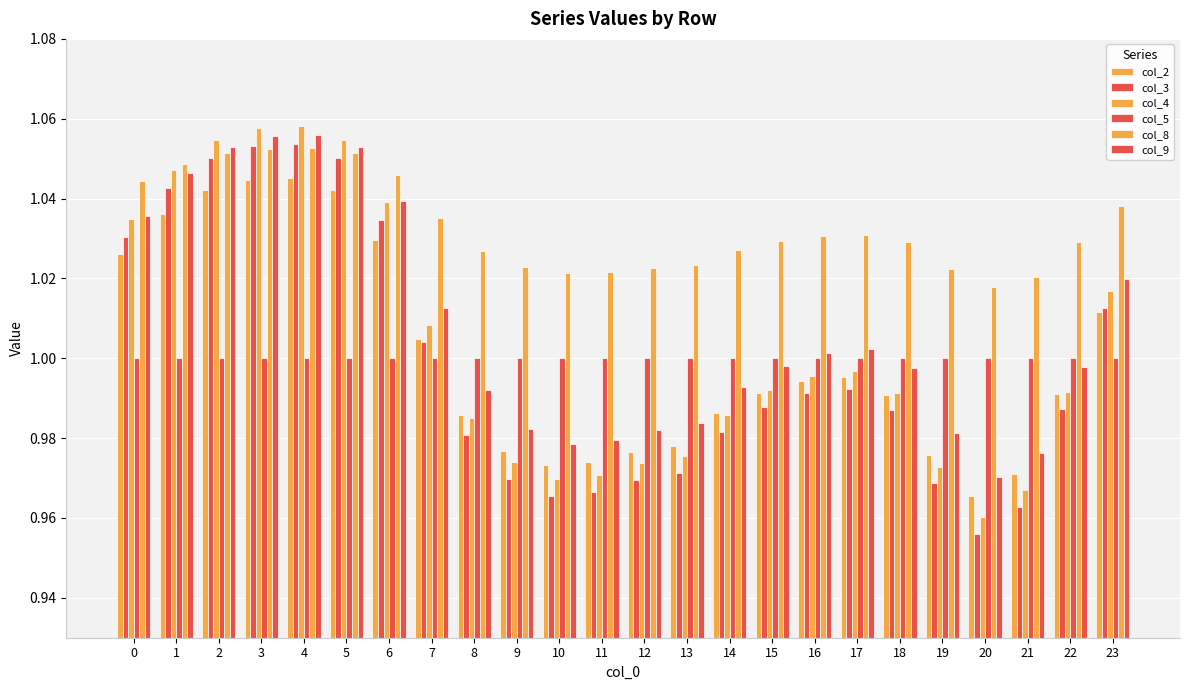

Reading left to right, transcribe all the data shown in this chart.

col_2: 0=1.0	1=1.0	2=1.0	3=1.0	4=1.0	5=1.0	6=1.0	7=1.0	8=1.0	9=1.0	10=1.0	11=1.0	12=1.0	13=1.0	14=1.0	15=1.0	16=1.0	17=1.0	18=1.0	19=1.0	20=1.0	21=1.0	22=1.0	23=1.0
col_3: 0=1.0	1=1.0	2=1.1	3=1.1	4=1.1	5=1.1	6=1.0	7=1.0	8=1.0	9=1.0	10=1.0	11=1.0	12=1.0	13=1.0	14=1.0	15=1.0	16=1.0	17=1.0	18=1.0	19=1.0	20=1.0	21=1.0	22=1.0	23=1.0
col_4: 0=1.0	1=1.0	2=1.1	3=1.1	4=1.1	5=1.1	6=1.0	7=1.0	8=1.0	9=1.0	10=1.0	11=1.0	12=1.0	13=1.0	14=1.0	15=1.0	16=1.0	17=1.0	18=1.0	19=1.0	20=1.0	21=1.0	22=1.0	23=1.0
col_5: 0=1.0	1=1.0	2=1.0	3=1.0	4=1.0	5=1.0	6=1.0	7=1.0	8=1.0	9=1.0	10=1.0	11=1.0	12=1.0	13=1.0	14=1.0	15=1.0	16=1.0	17=1.0	18=1.0	19=1.0	20=1.0	21=1.0	22=1.0	23=1.0
col_8: 0=1.0	1=1.0	2=1.1	3=1.1	4=1.1	5=1.1	6=1.0	7=1.0	8=1.0	9=1.0	10=1.0	11=1.0	12=1.0	13=1.0	14=1.0	15=1.0	16=1.0	17=1.0	18=1.0	19=1.0	20=1.0	21=1.0	22=1.0	23=1.0
col_9: 0=1.0	1=1.0	2=1.1	3=1.1	4=1.1	5=1.1	6=1.0	7=1.0	8=1.0	9=1.0	10=1.0	11=1.0	12=1.0	13=1.0	14=1.0	15=1.0	16=1.0	17=1.0	18=1.0	19=1.0	20=1.0	21=1.0	22=1.0	23=1.0